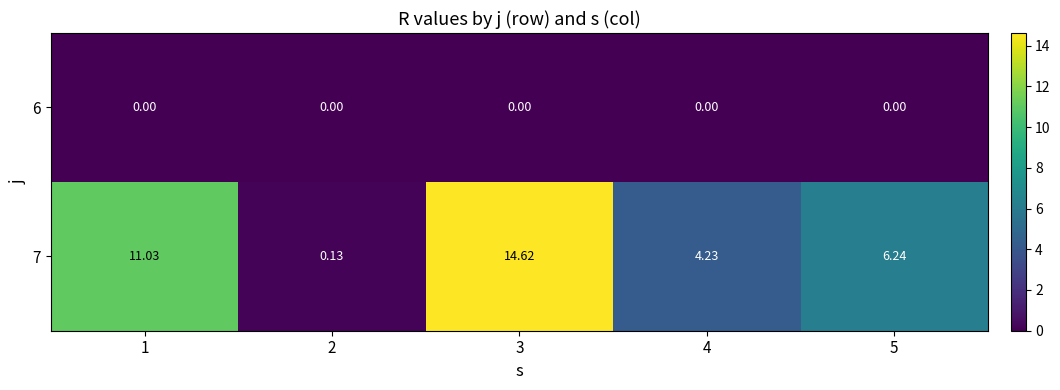

How many distinct data groups are displayed?

2